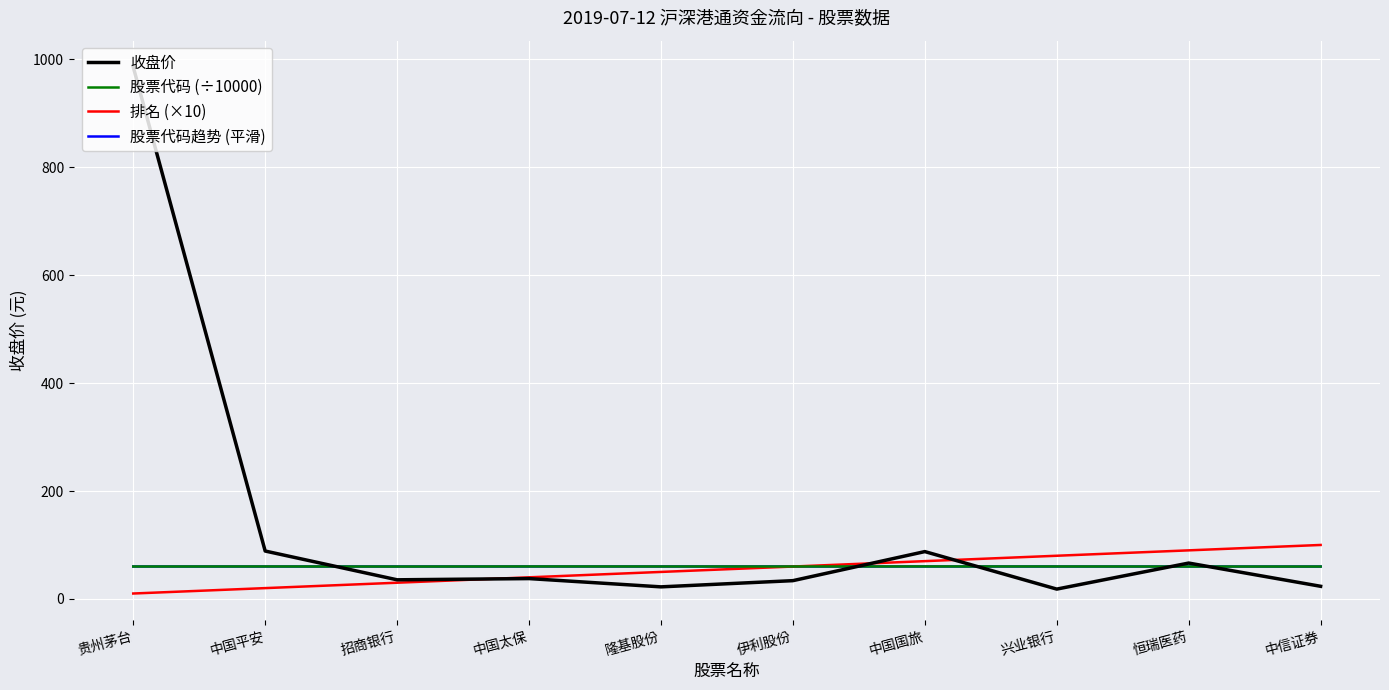

Which series ends up on top after the final intersection of 股票代码趋势 (平滑) and 排名 (×10)?

排名 (×10)